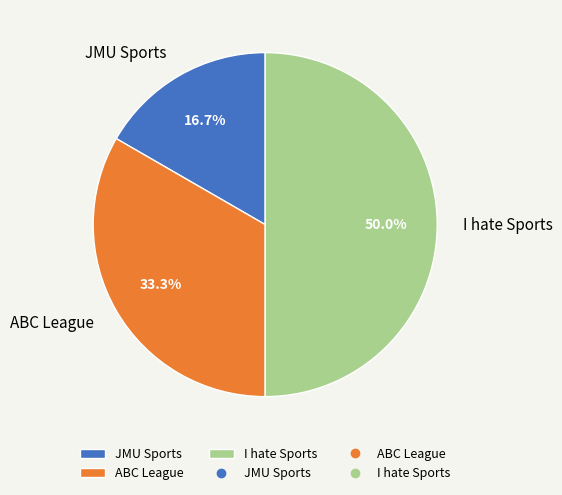

Rank the categories by value from lowest to highest.

JMU Sports, ABC League, I hate Sports